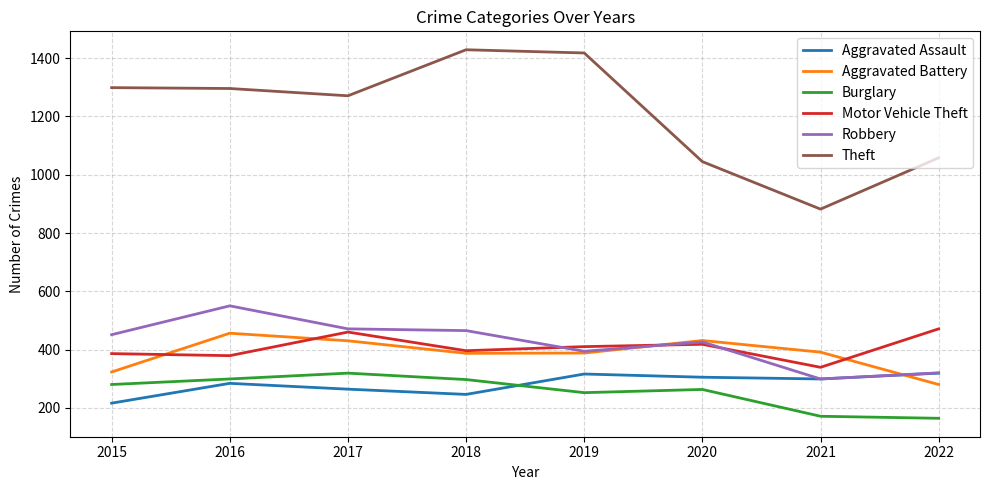

What is the minimum value shown in the chart?

164